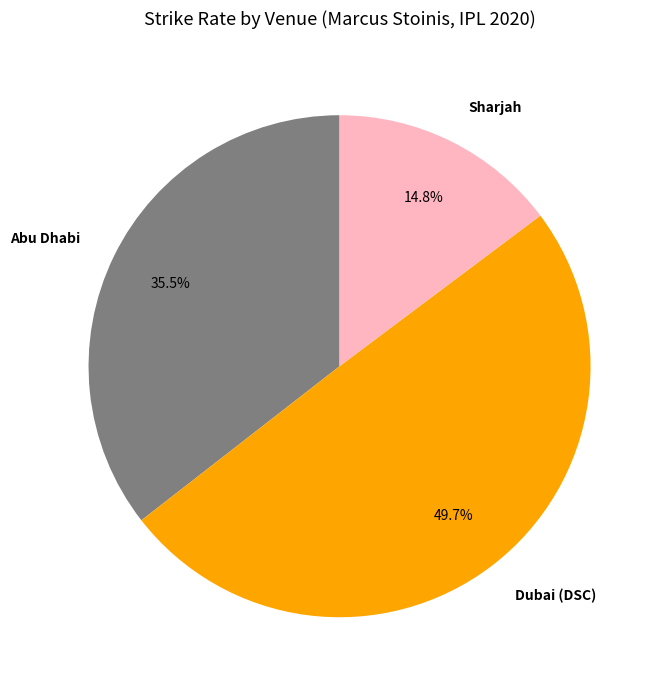

Which category has the biggest portion of the pie?

Dubai (DSC)